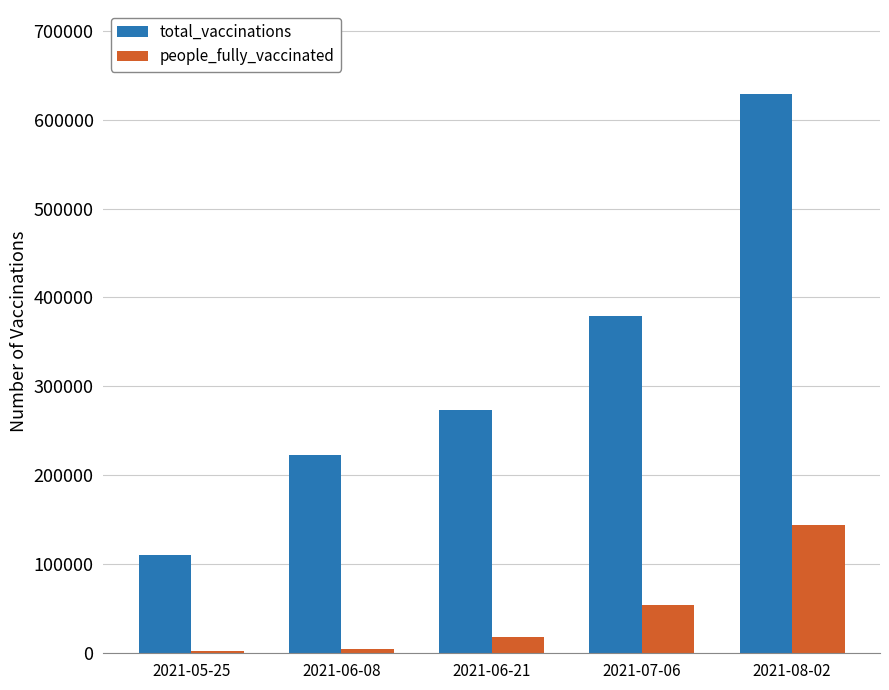

How many bars are there in total?

10